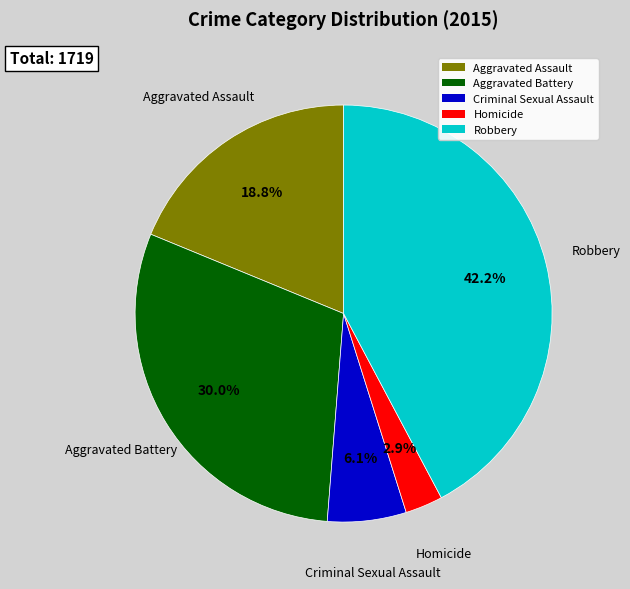

To the nearest percent, what portion does Robbery represent?

42%